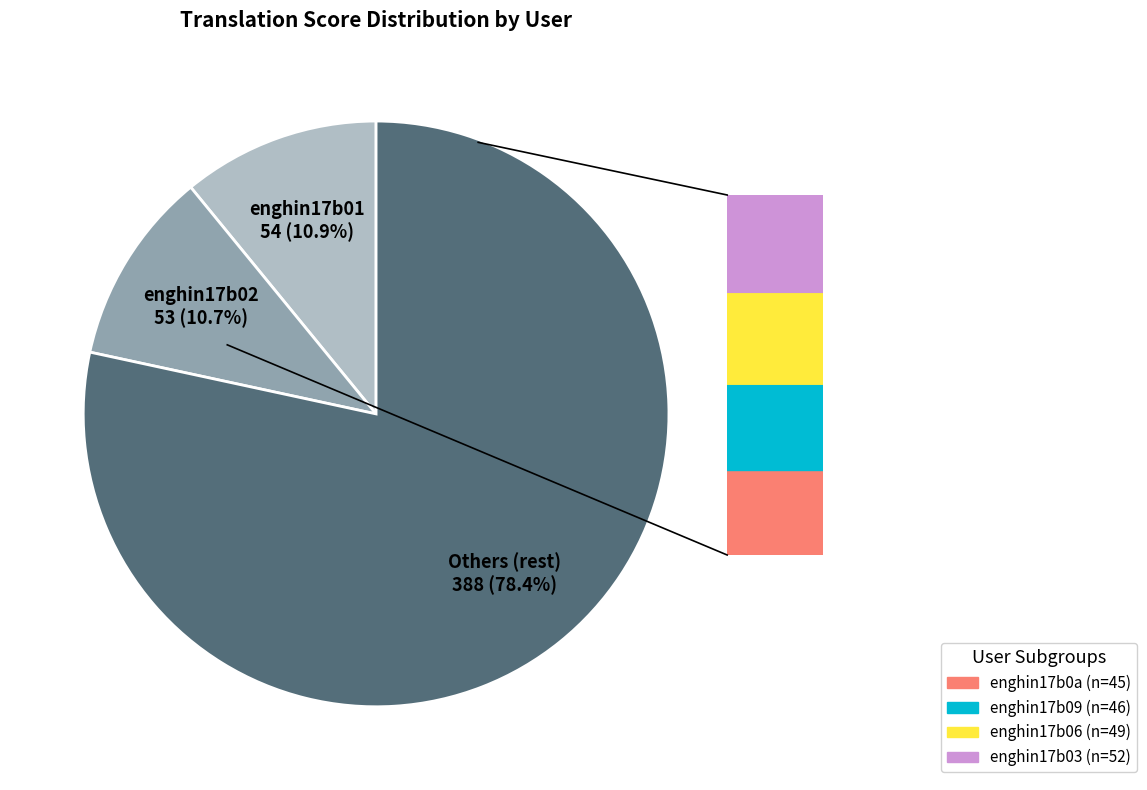

What percentage do enghin17b02 and enghin17b01 together represent?

21.6%